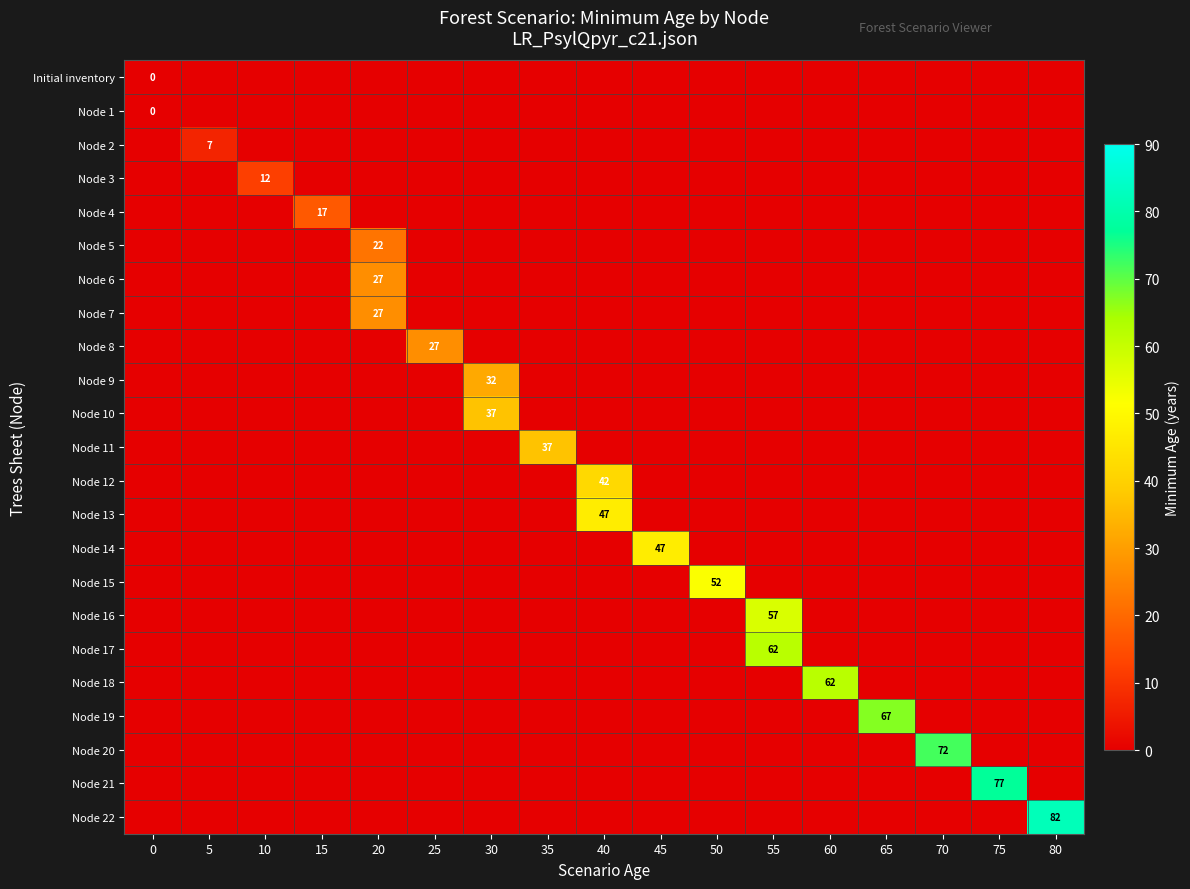

Reading right to left, list all the values displayed in this chart.

row_0: 80=0	75=0	70=0	65=0	60=0	55=0	50=0	45=0	40=0	35=0	30=0	25=0	20=0	15=0	10=0	5=0	0=0
row_1: 80=0	75=0	70=0	65=0	60=0	55=0	50=0	45=0	40=0	35=0	30=0	25=0	20=0	15=0	10=0	5=0	0=0
row_2: 80=0	75=0	70=0	65=0	60=0	55=0	50=0	45=0	40=0	35=0	30=0	25=0	20=0	15=0	10=0	5=7	0=0
row_3: 80=0	75=0	70=0	65=0	60=0	55=0	50=0	45=0	40=0	35=0	30=0	25=0	20=0	15=0	10=12	5=0	0=0
row_4: 80=0	75=0	70=0	65=0	60=0	55=0	50=0	45=0	40=0	35=0	30=0	25=0	20=0	15=17	10=0	5=0	0=0
row_5: 80=0	75=0	70=0	65=0	60=0	55=0	50=0	45=0	40=0	35=0	30=0	25=0	20=22	15=0	10=0	5=0	0=0
row_6: 80=0	75=0	70=0	65=0	60=0	55=0	50=0	45=0	40=0	35=0	30=0	25=0	20=27	15=0	10=0	5=0	0=0
row_7: 80=0	75=0	70=0	65=0	60=0	55=0	50=0	45=0	40=0	35=0	30=0	25=0	20=27	15=0	10=0	5=0	0=0
row_8: 80=0	75=0	70=0	65=0	60=0	55=0	50=0	45=0	40=0	35=0	30=0	25=27	20=0	15=0	10=0	5=0	0=0
row_9: 80=0	75=0	70=0	65=0	60=0	55=0	50=0	45=0	40=0	35=0	30=32	25=0	20=0	15=0	10=0	5=0	0=0
row_10: 80=0	75=0	70=0	65=0	60=0	55=0	50=0	45=0	40=0	35=0	30=37	25=0	20=0	15=0	10=0	5=0	0=0
row_11: 80=0	75=0	70=0	65=0	60=0	55=0	50=0	45=0	40=0	35=37	30=0	25=0	20=0	15=0	10=0	5=0	0=0
row_12: 80=0	75=0	70=0	65=0	60=0	55=0	50=0	45=0	40=42	35=0	30=0	25=0	20=0	15=0	10=0	5=0	0=0
row_13: 80=0	75=0	70=0	65=0	60=0	55=0	50=0	45=0	40=47	35=0	30=0	25=0	20=0	15=0	10=0	5=0	0=0
row_14: 80=0	75=0	70=0	65=0	60=0	55=0	50=0	45=47	40=0	35=0	30=0	25=0	20=0	15=0	10=0	5=0	0=0
row_15: 80=0	75=0	70=0	65=0	60=0	55=0	50=52	45=0	40=0	35=0	30=0	25=0	20=0	15=0	10=0	5=0	0=0
row_16: 80=0	75=0	70=0	65=0	60=0	55=57	50=0	45=0	40=0	35=0	30=0	25=0	20=0	15=0	10=0	5=0	0=0
row_17: 80=0	75=0	70=0	65=0	60=0	55=62	50=0	45=0	40=0	35=0	30=0	25=0	20=0	15=0	10=0	5=0	0=0
row_18: 80=0	75=0	70=0	65=0	60=62	55=0	50=0	45=0	40=0	35=0	30=0	25=0	20=0	15=0	10=0	5=0	0=0
row_19: 80=0	75=0	70=0	65=67	60=0	55=0	50=0	45=0	40=0	35=0	30=0	25=0	20=0	15=0	10=0	5=0	0=0
row_20: 80=0	75=0	70=72	65=0	60=0	55=0	50=0	45=0	40=0	35=0	30=0	25=0	20=0	15=0	10=0	5=0	0=0
row_21: 80=0	75=77	70=0	65=0	60=0	55=0	50=0	45=0	40=0	35=0	30=0	25=0	20=0	15=0	10=0	5=0	0=0
row_22: 80=82	75=0	70=0	65=0	60=0	55=0	50=0	45=0	40=0	35=0	30=0	25=0	20=0	15=0	10=0	5=0	0=0